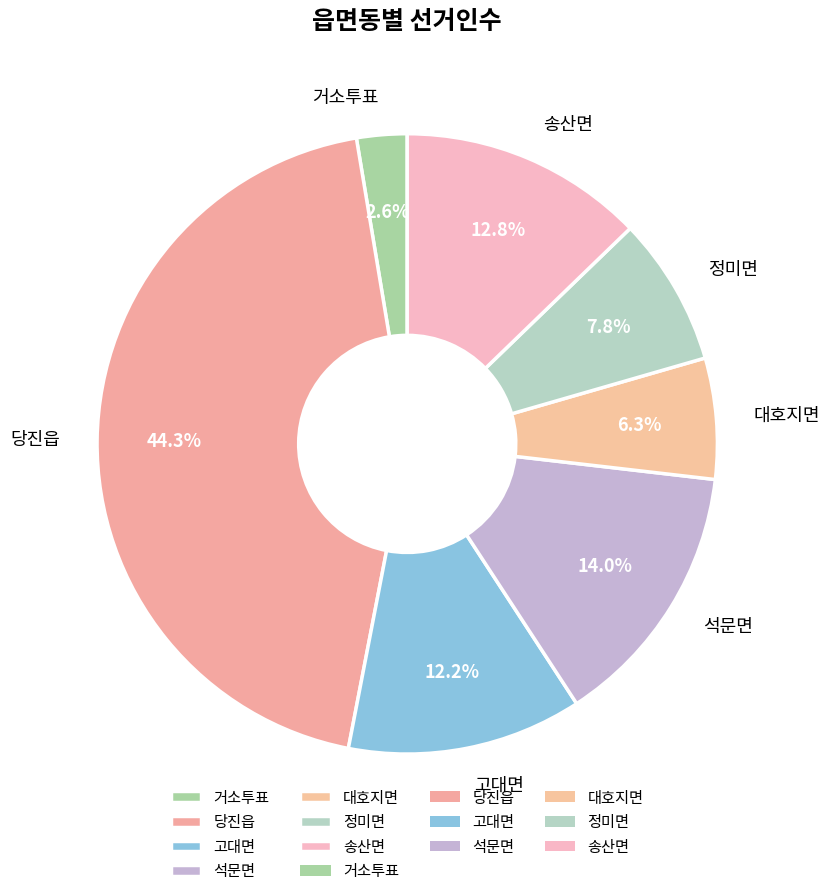

To the nearest percent, what portion does 송산면 represent?

13%